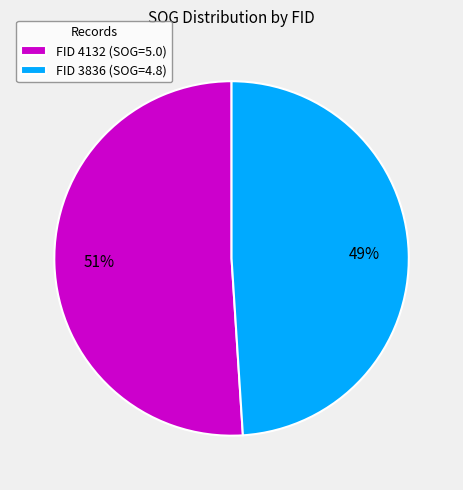

The FID 4132 (SOG=5.0) slice represents 51% of the pie. True or false?

True